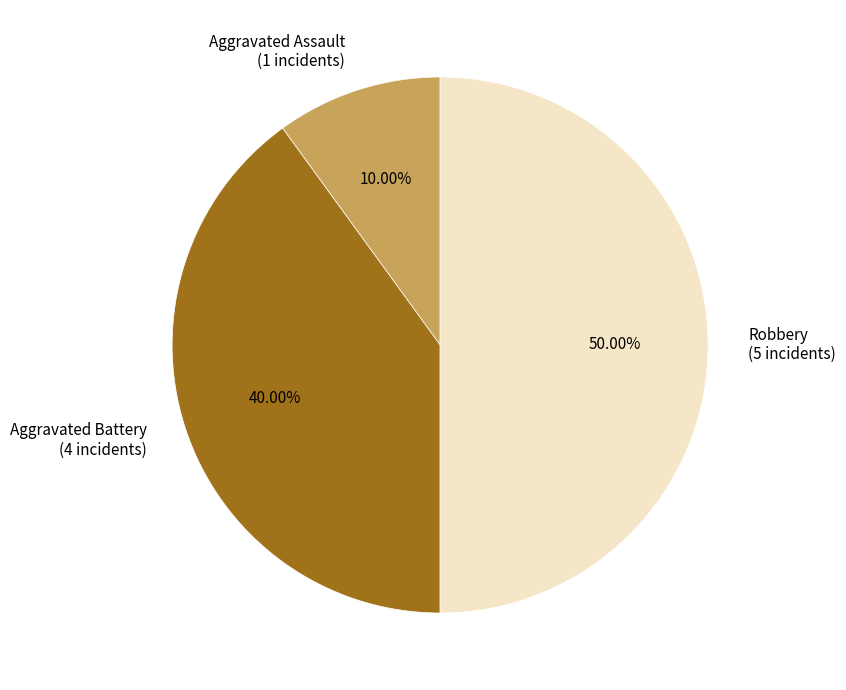

Between Aggravated Battery and Aggravated Assault, which is larger?

Aggravated Battery